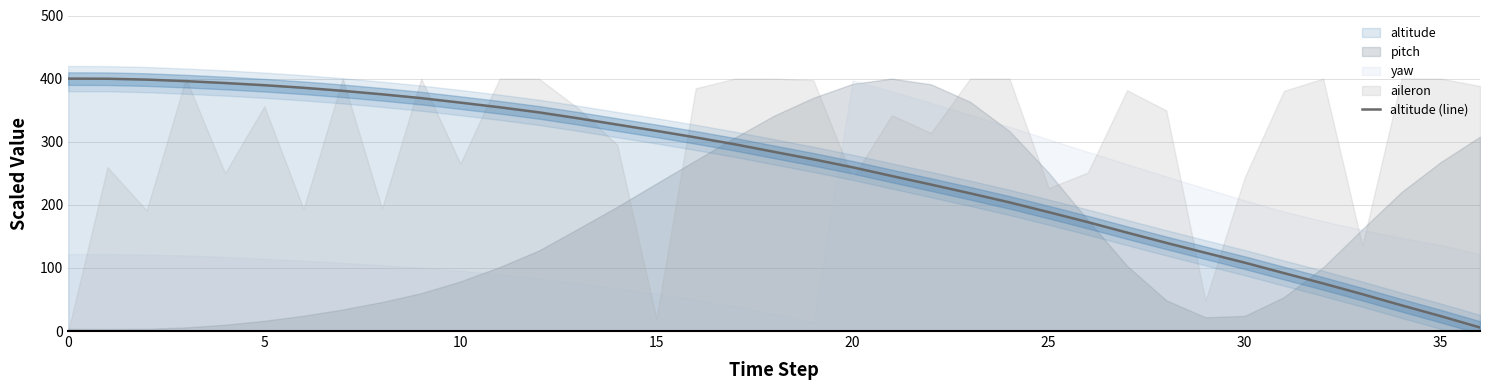

The altitude (line) series shows 361.9 at 10. True or false?

True